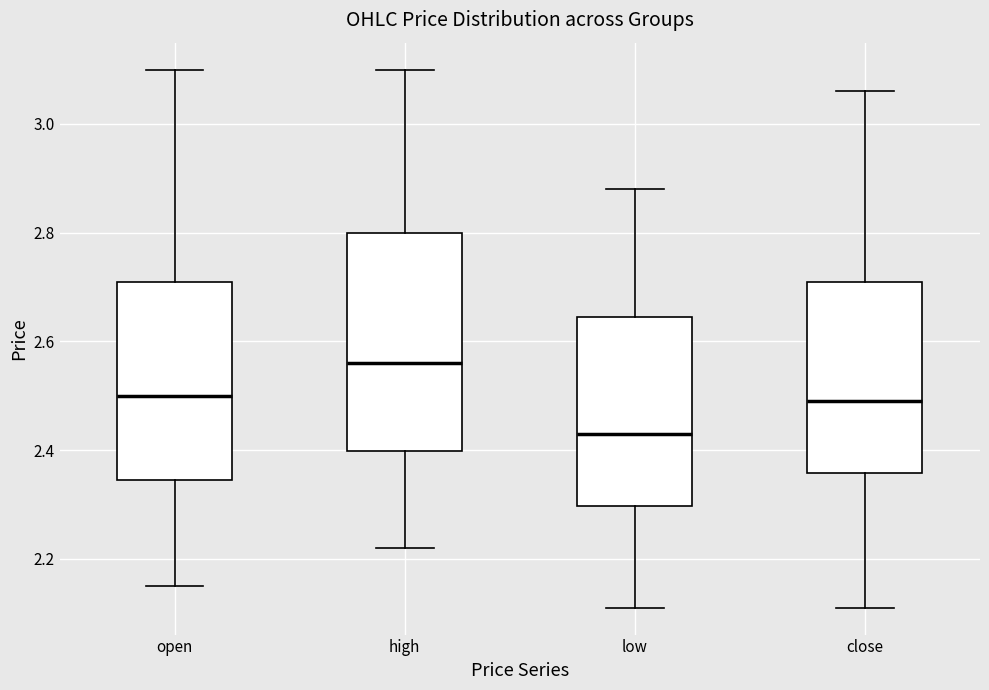

Where is the lower edge of the box for open on the y-axis? The values are not printed on the chart, so give them approximately, as read against the axis.

2.34